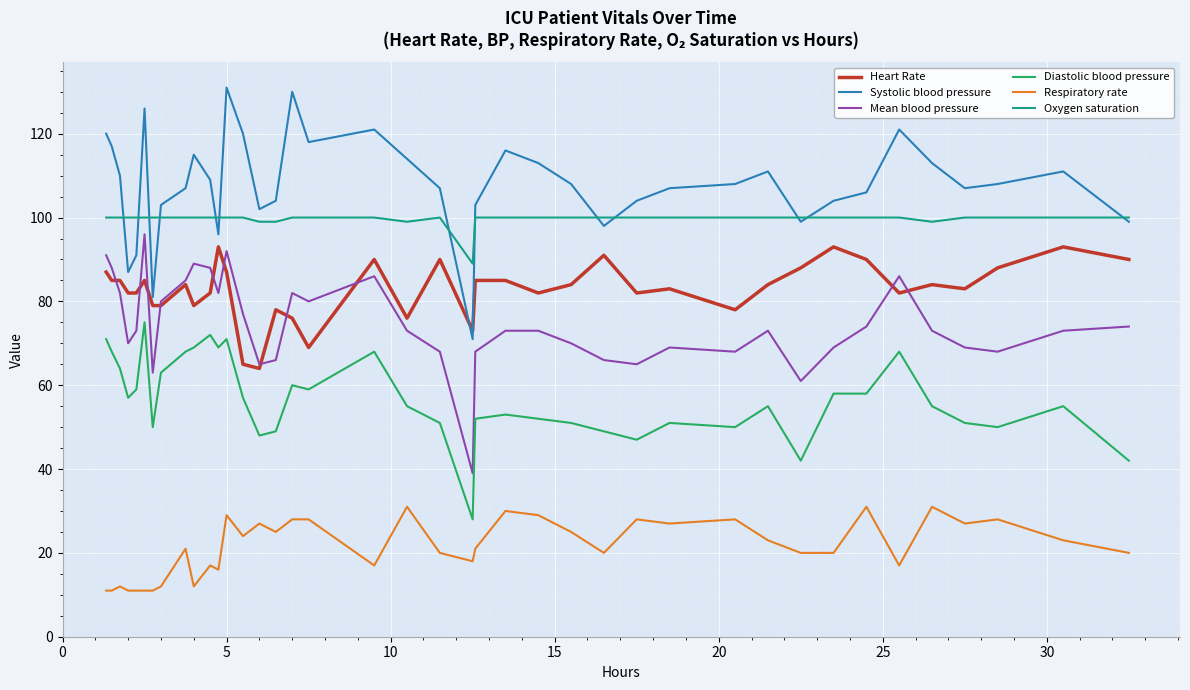

What is the maximum value for Systolic blood pressure?

131